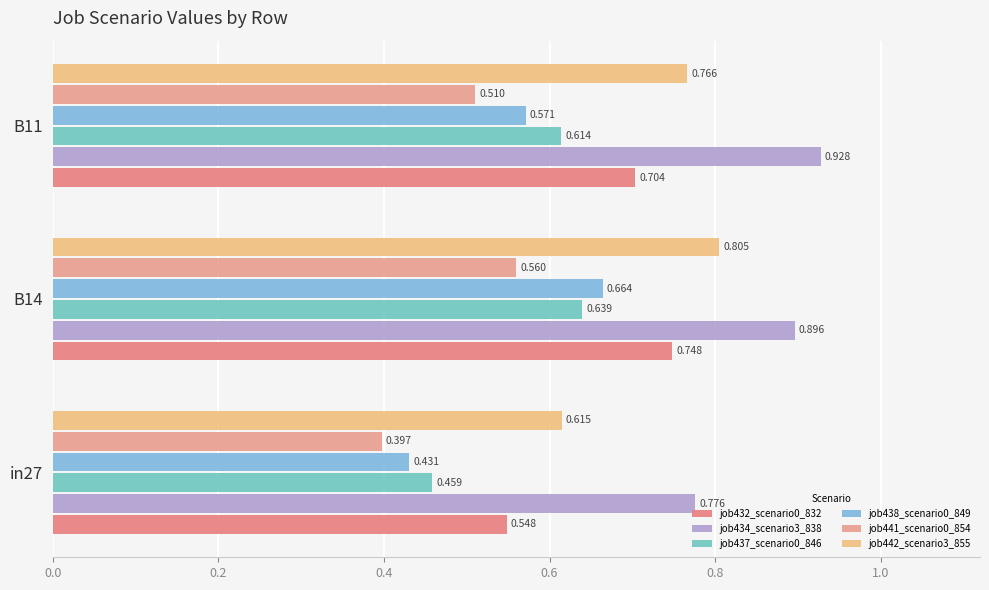

How many distinct data groups are displayed?

6